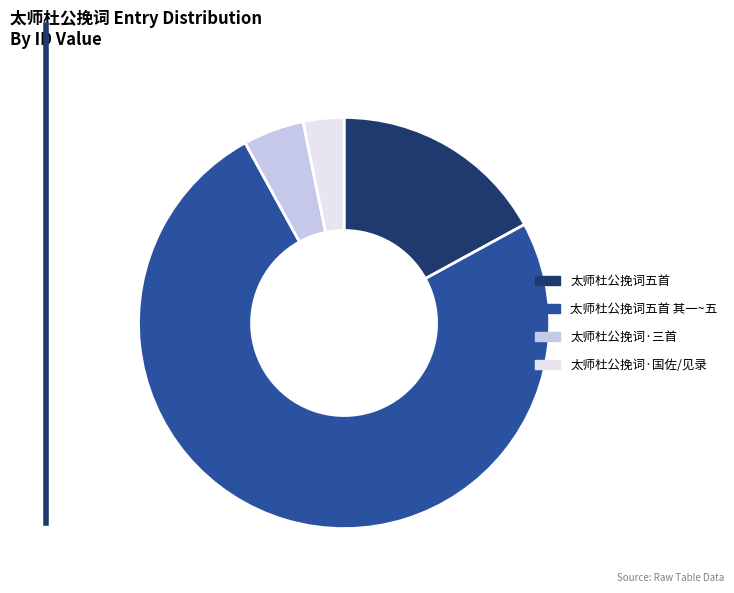

Rank the categories by value from lowest to highest.

太师杜公挽词·国佐/见录, 太师杜公挽词·三首, 太师杜公挽词五首, 太师杜公挽词五首 其一~五